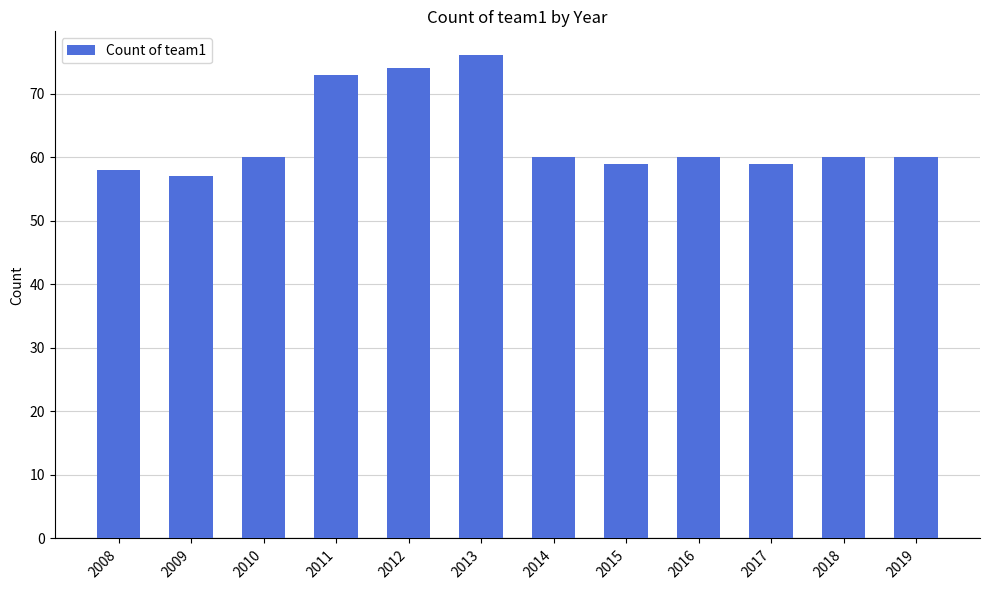

True or false: the data shows 59 at 2017.

True